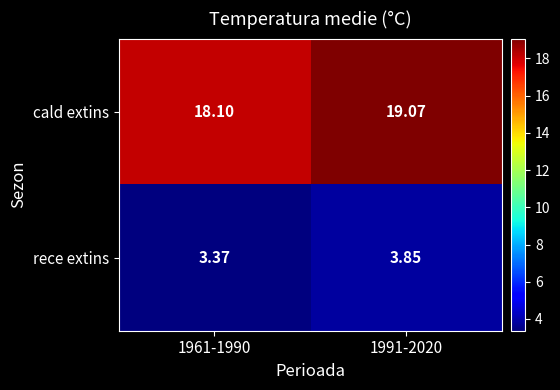

Rank the series by their maximum value, from lowest to highest.

rece extins, cald extins